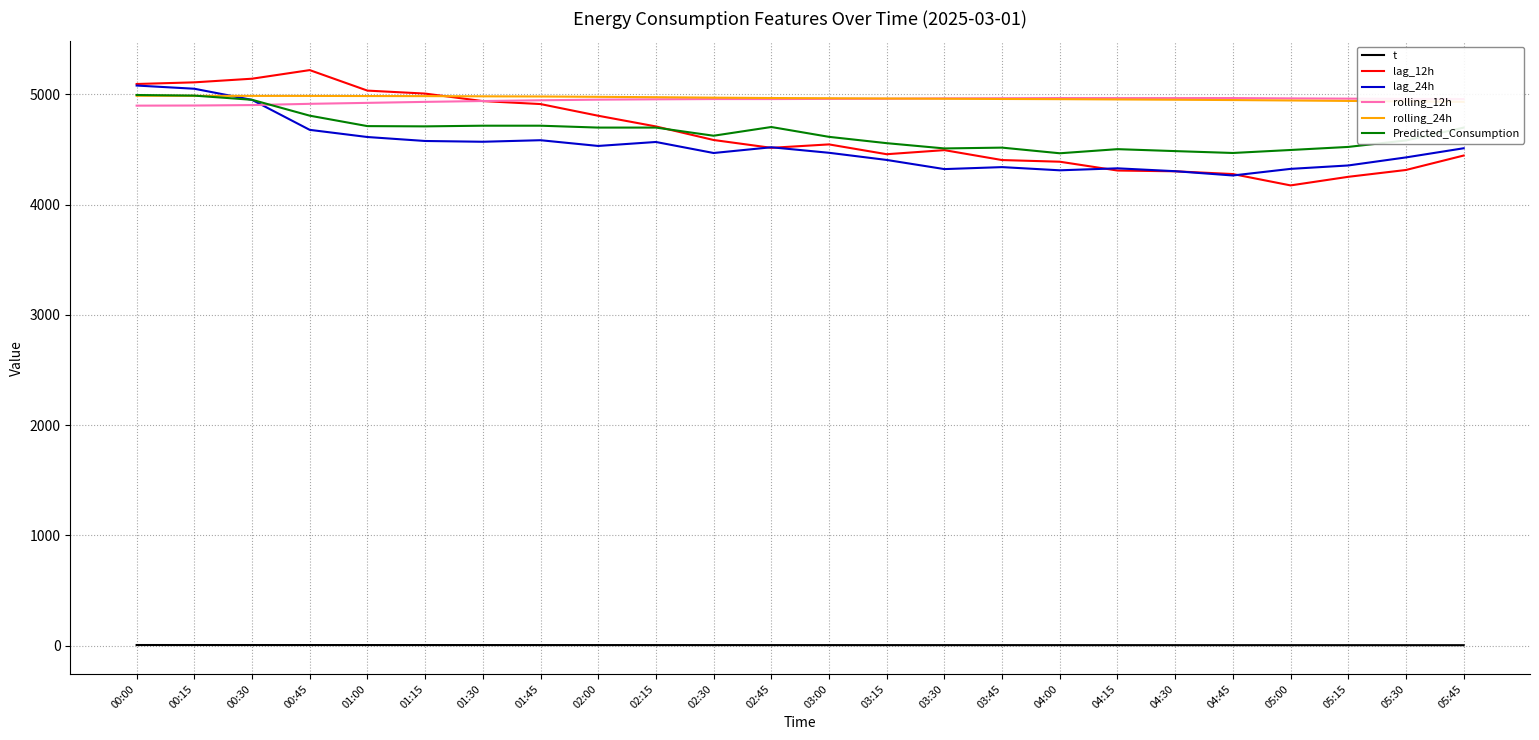

The value of rolling_24h at 03:45 is 4958.1. True or false?

True